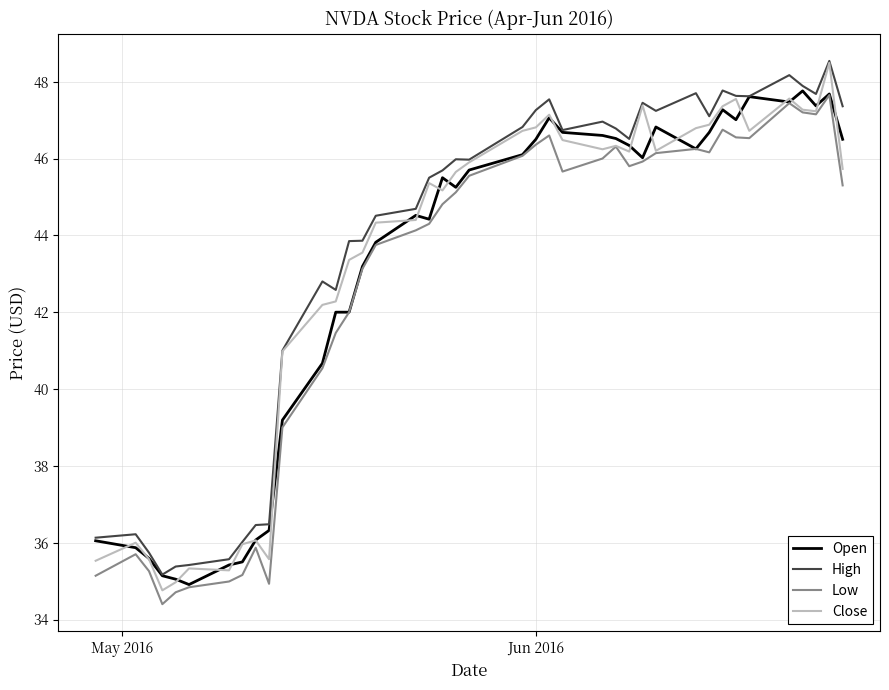

True or false: High and Low cross at least once.

False